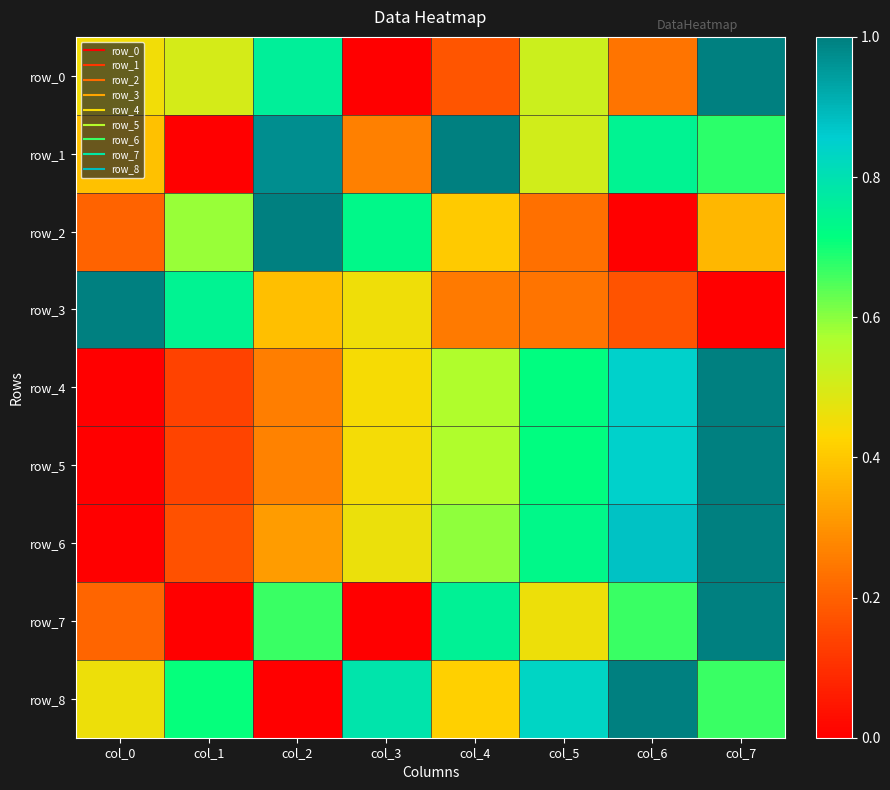

What is the difference between the row_7 values at col_4 and col_0?

0.5